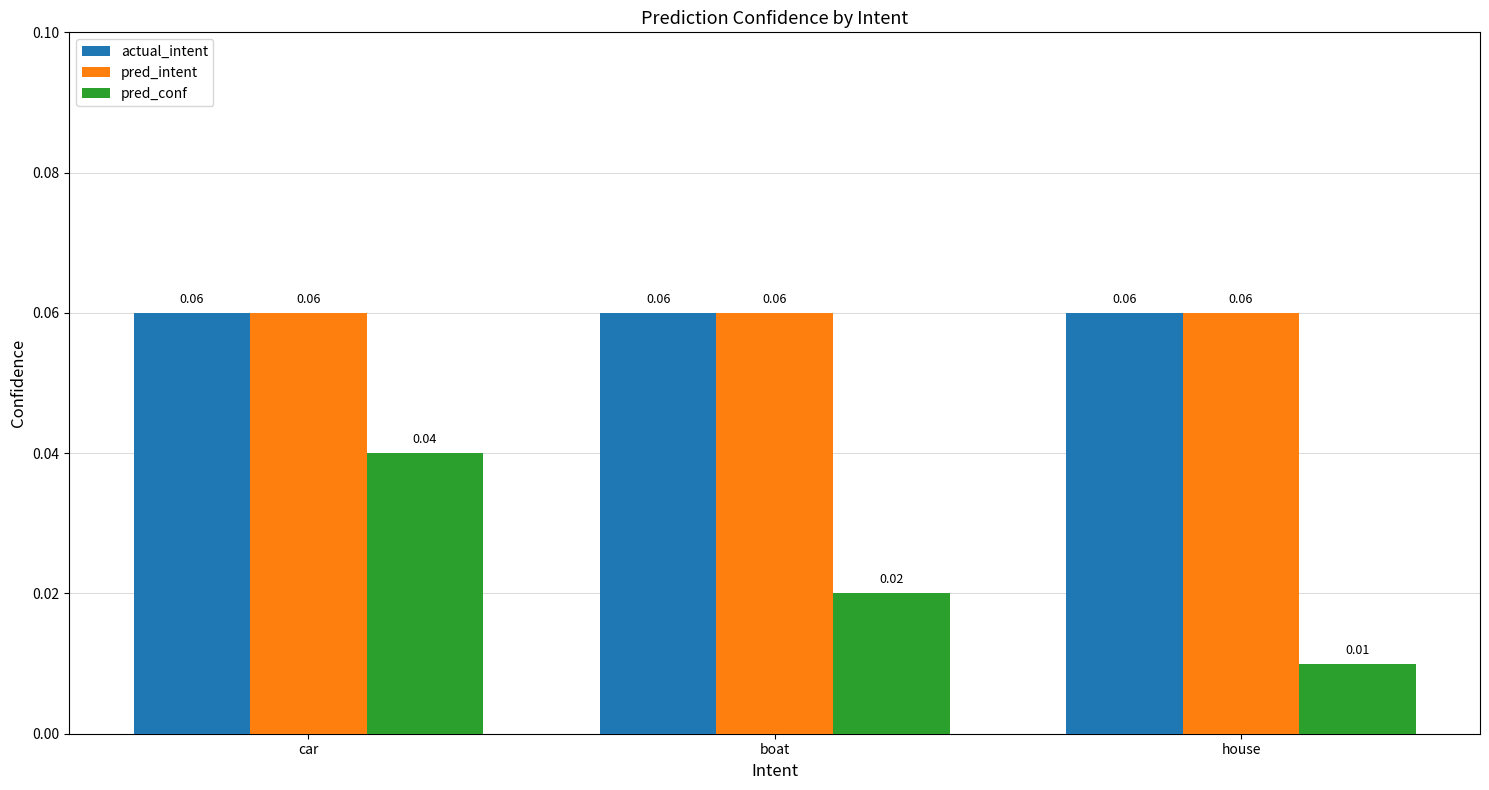

Which series changed the most between car and house?

pred_conf